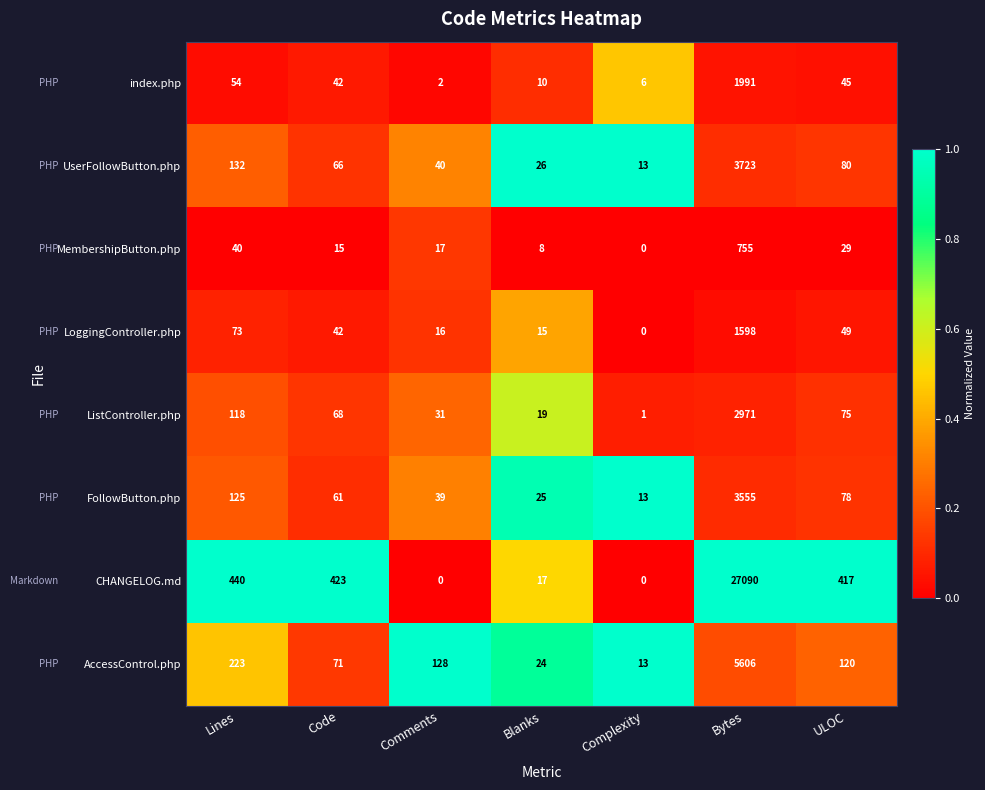

List the labels in order of AccessControl.php value, largest first.

Bytes, Lines, Comments, ULOC, Code, Blanks, Complexity